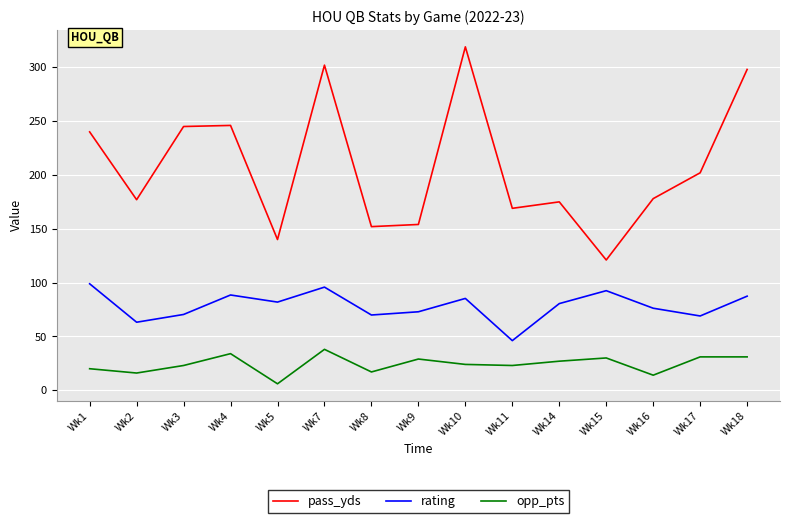

What are all the series names shown in the legend?

pass_yds, rating, opp_pts